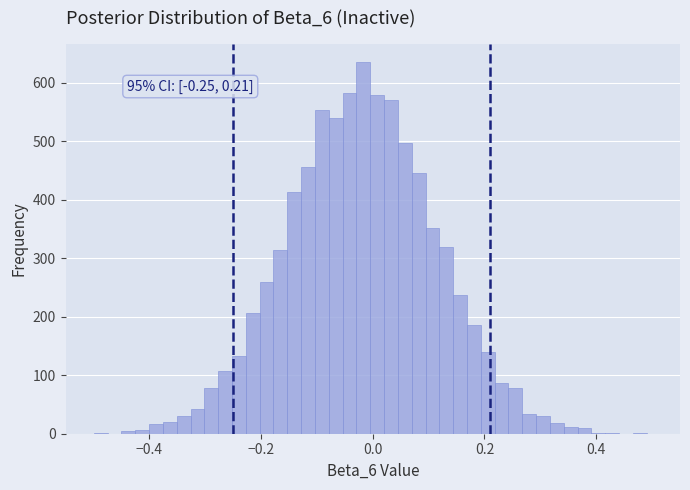

Read against the x-axis, roughly where is the centre of the tallest bar?

-0.02